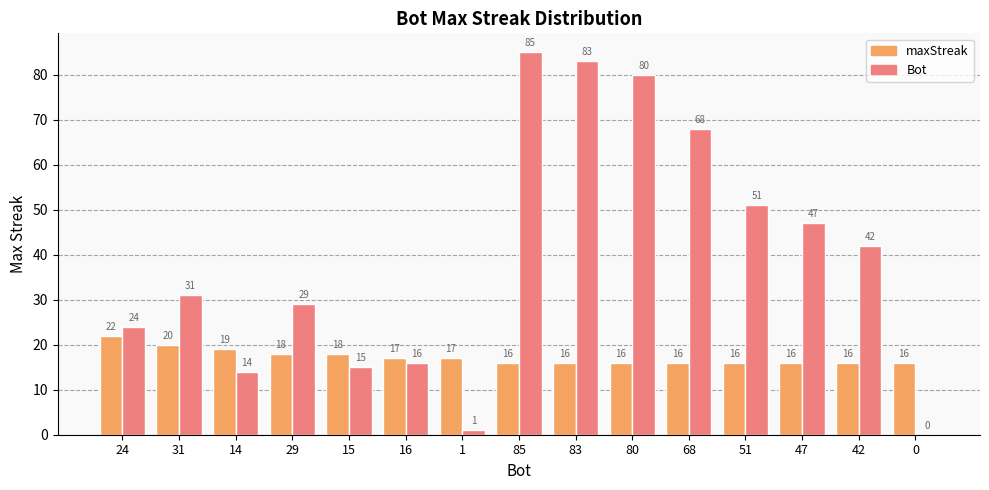

What is the sum of all maxStreak values?

259